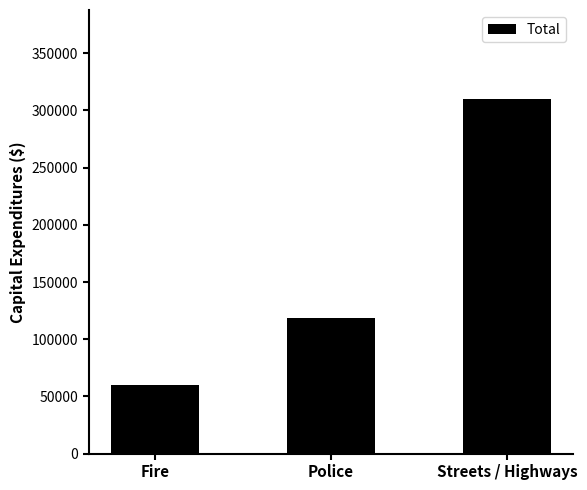

What is the difference between the values at Streets / Highways and Fire?

250236